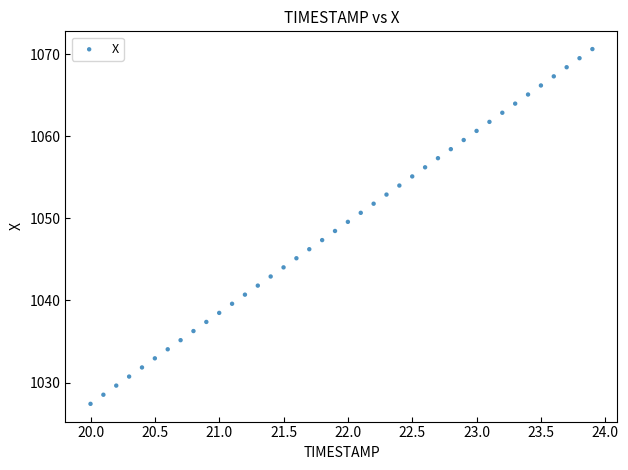

What is the range of Y values (max minus min)?

43.2